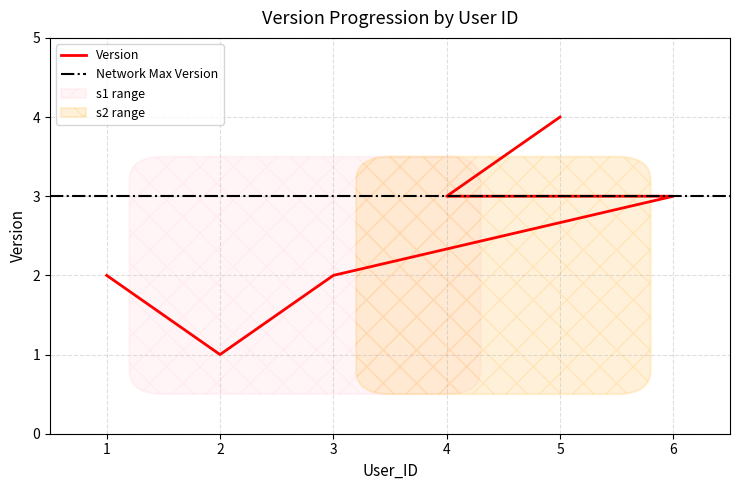

Reading left to right, list all the values displayed in this chart.

1=2	2=1	3=2	6=3	4=3	5=4